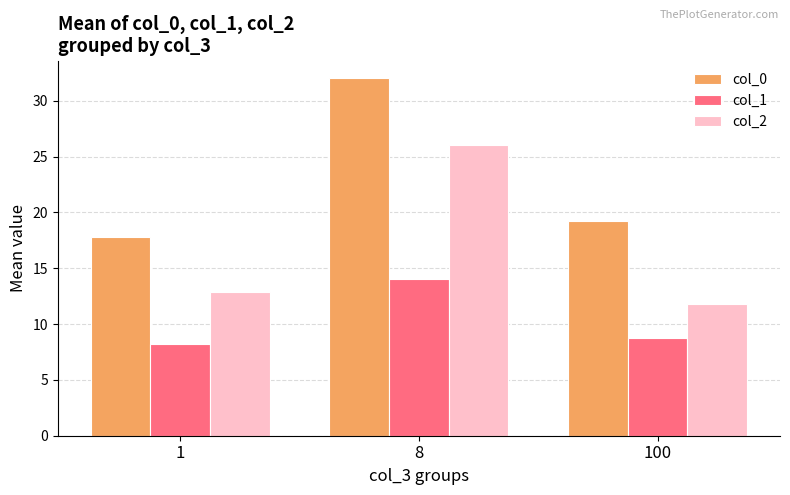

What is the total value across all series at 100?

39.8